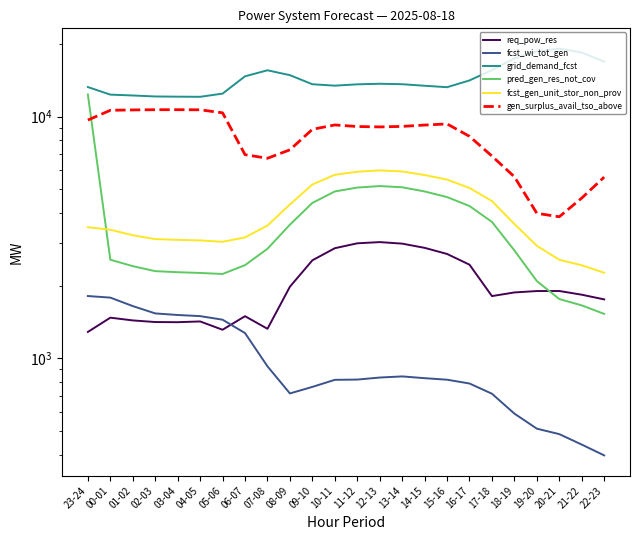

Does the chart display data point markers on the line(s)?

No